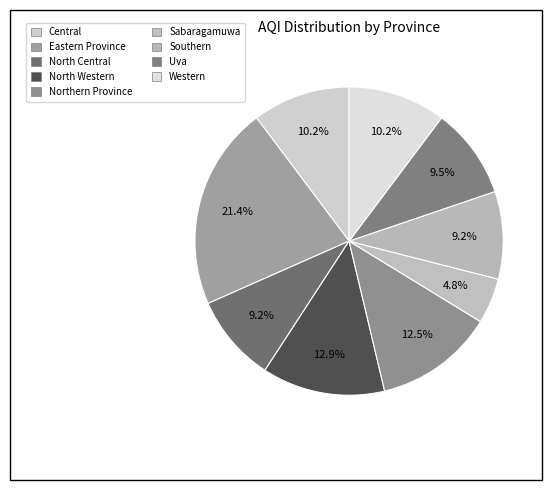

Is North Western the majority of the pie?

No